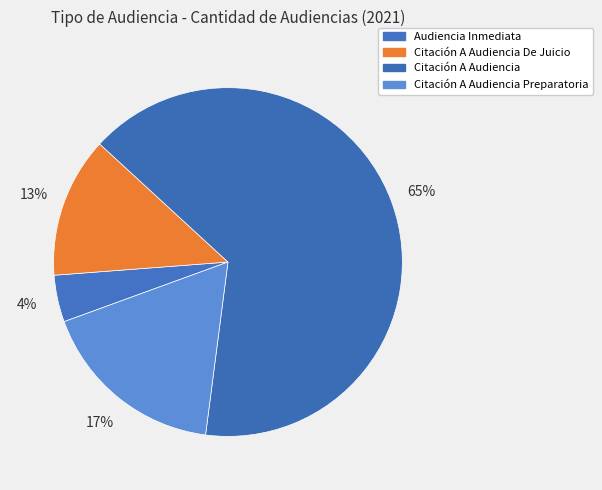

How many slices are in this pie chart?

4